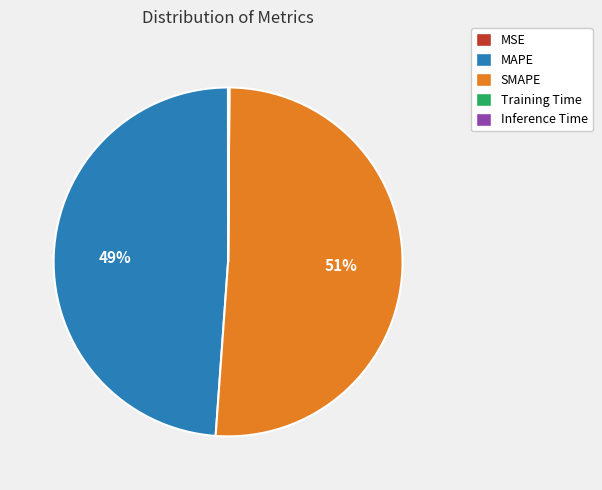

To the nearest percent, what is the average slice percentage?

20%